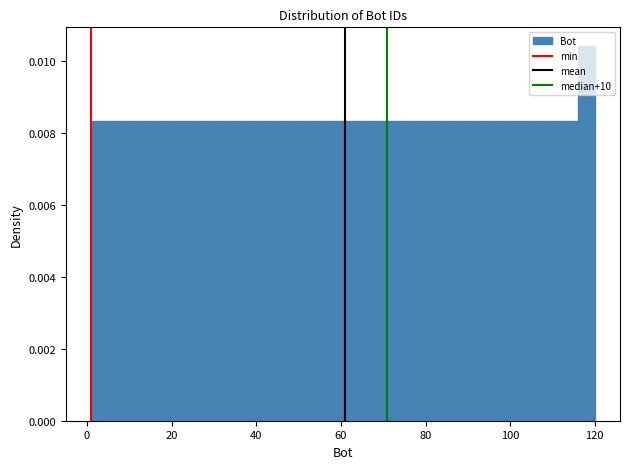

Around what value on the x-axis is the tallest bar? Give the approximate position of its centre, as read against the axis.

118